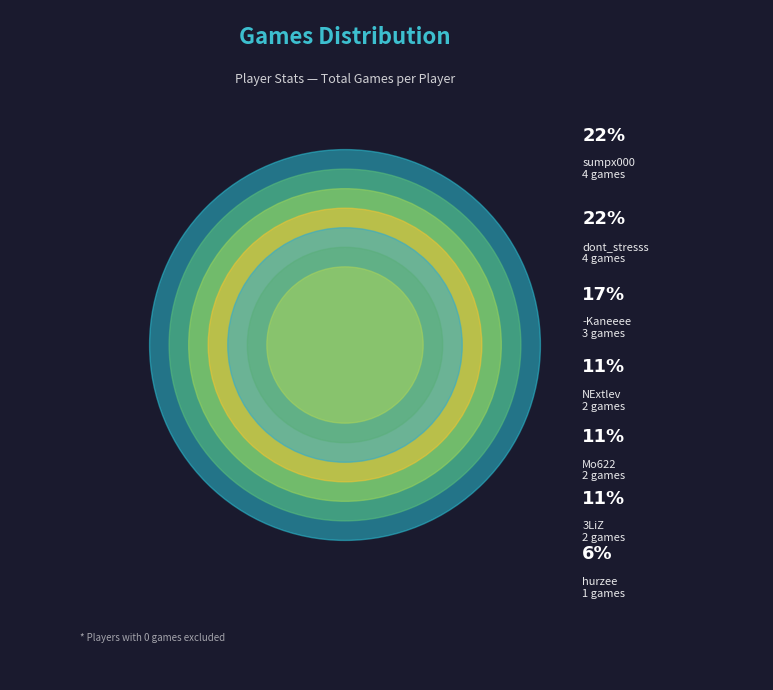

Is the sum of hurzee and dont_stresss greater than half?

No